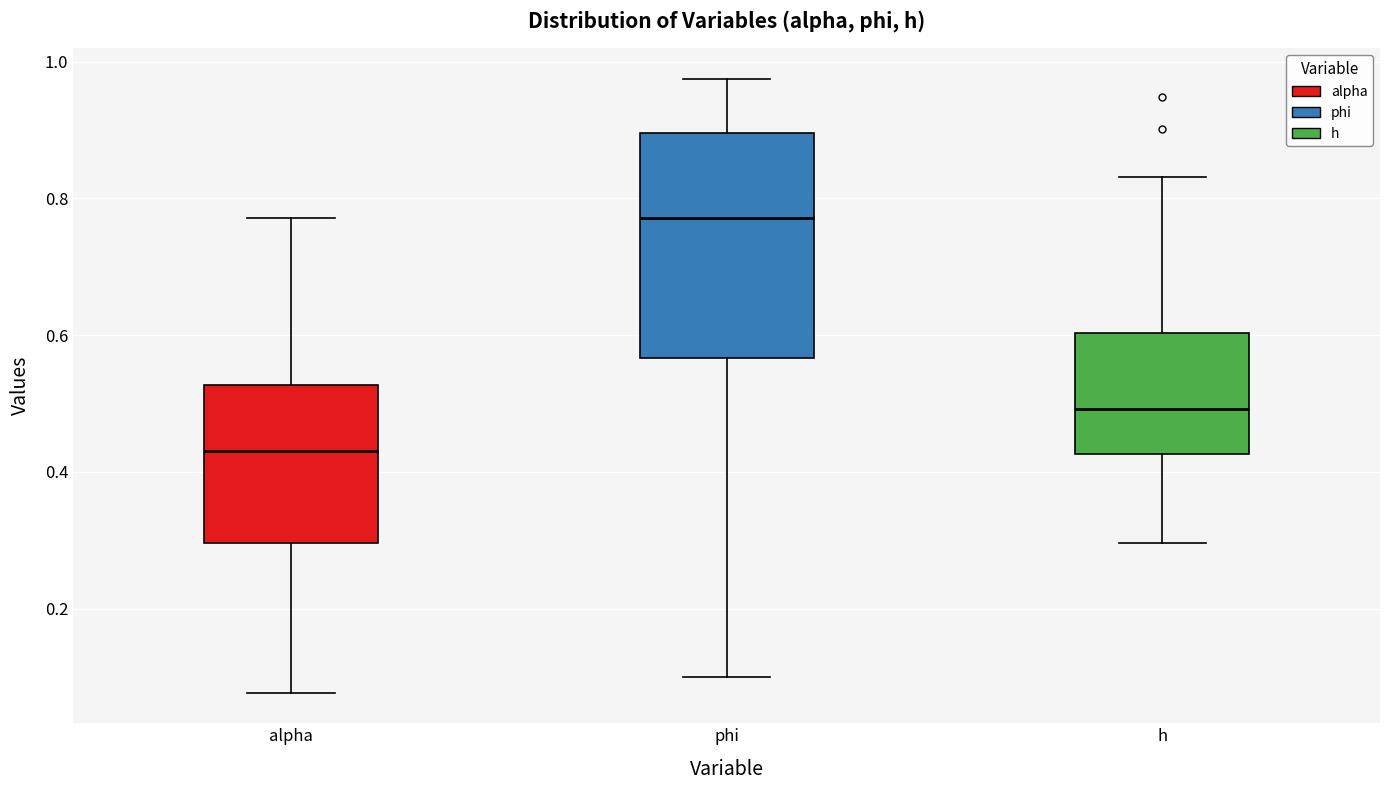

Where does the lower whisker of the box for alpha end on the y-axis? The values are not printed on the chart, so give them approximately, as read against the axis.

0.08